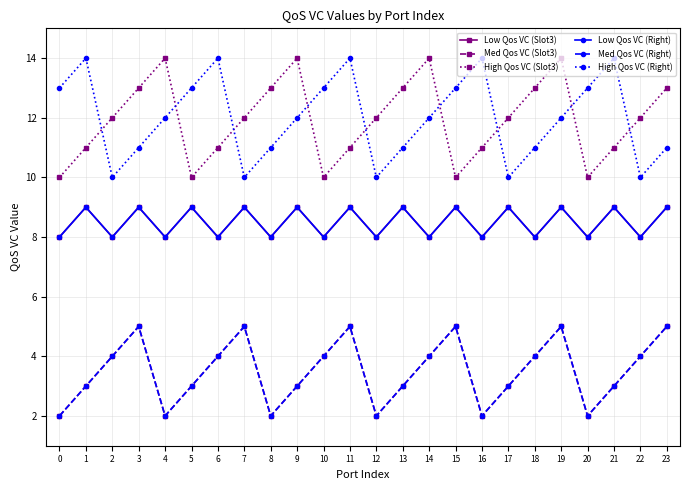

What is the smallest value displayed?

2